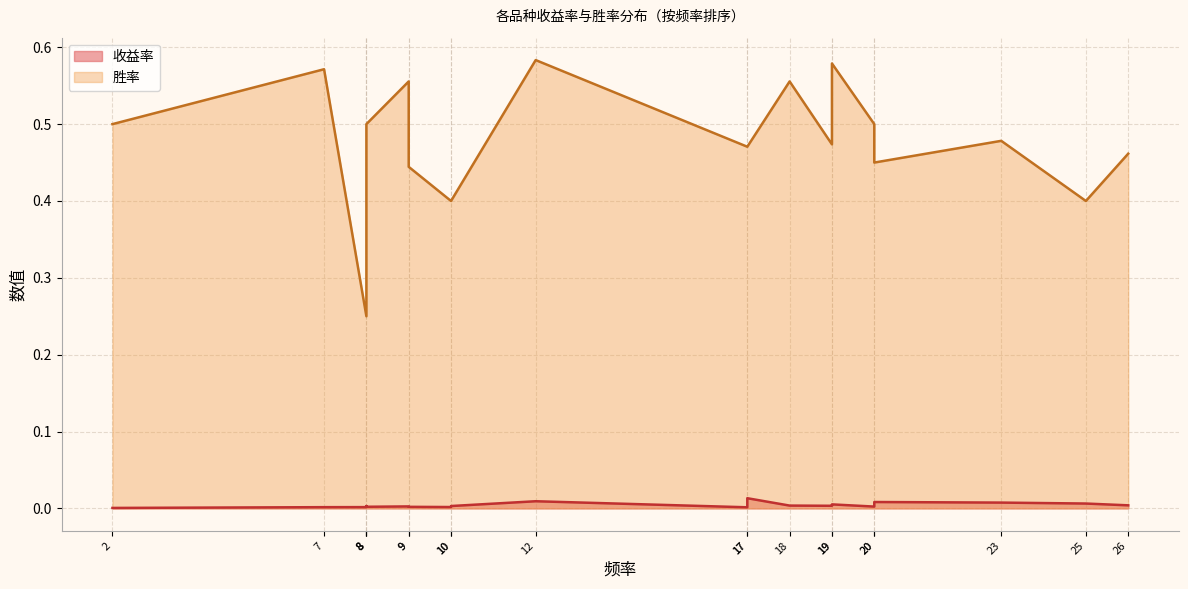

How many lines are shown in the chart?

2